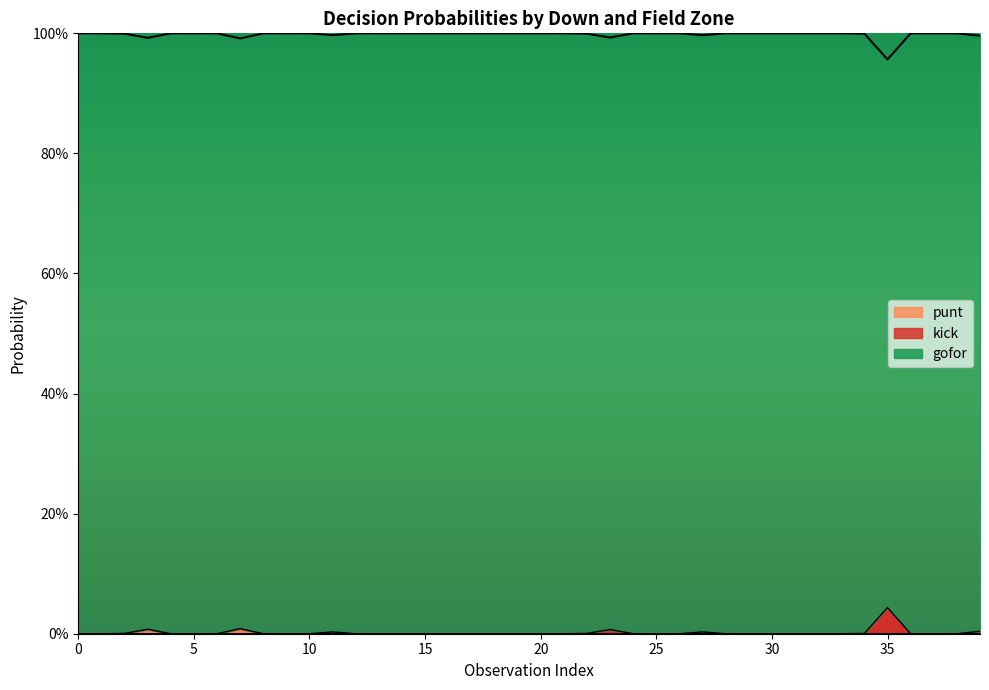

True or false: punt has a value of 0.0 at 7.

False